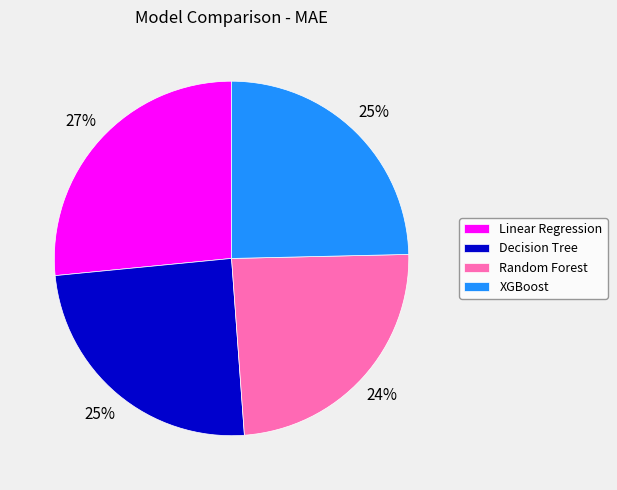

Does Random Forest account for over 50% of the chart?

No